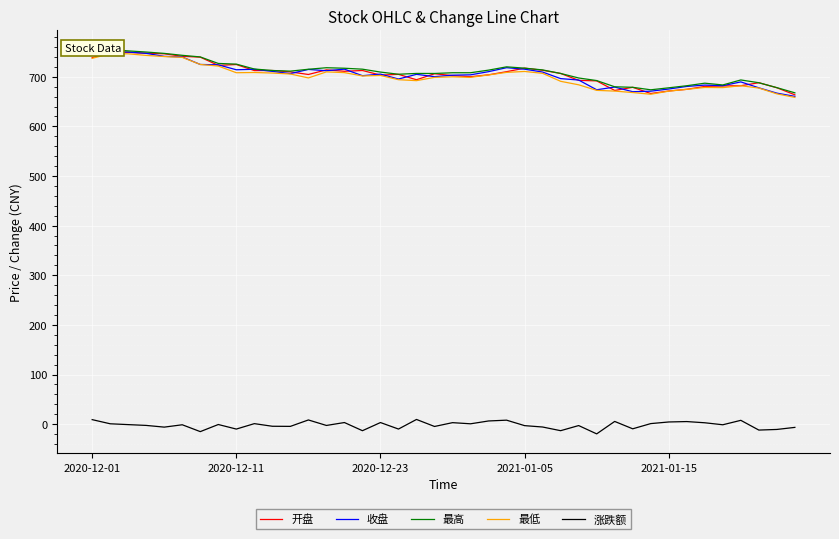

True or false: 最低 and 涨跌额 cross at least once.

False